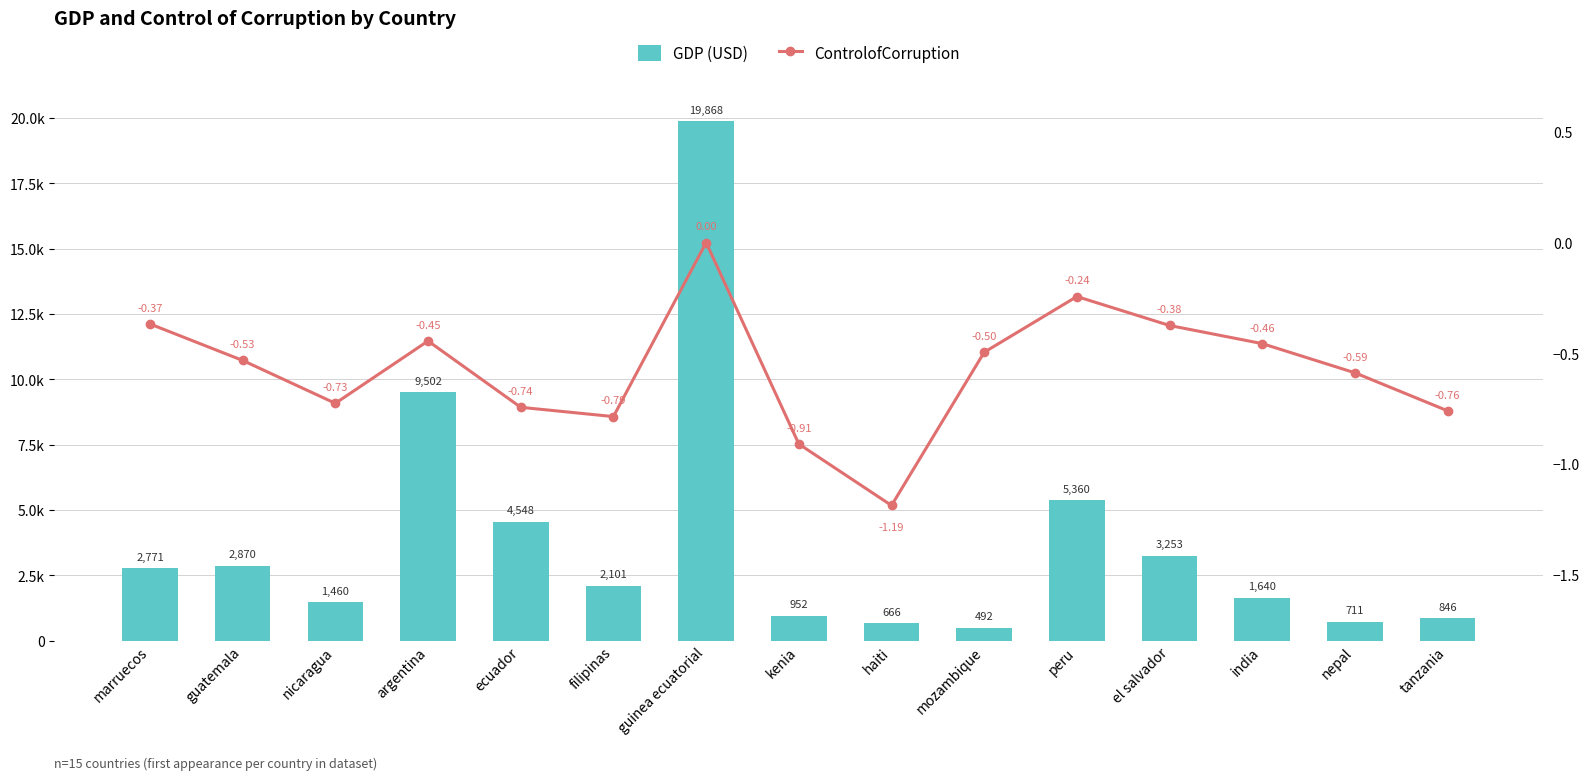

What is the difference between the ControlofCorruption values at guinea ecuatorial and nicaragua?

0.7